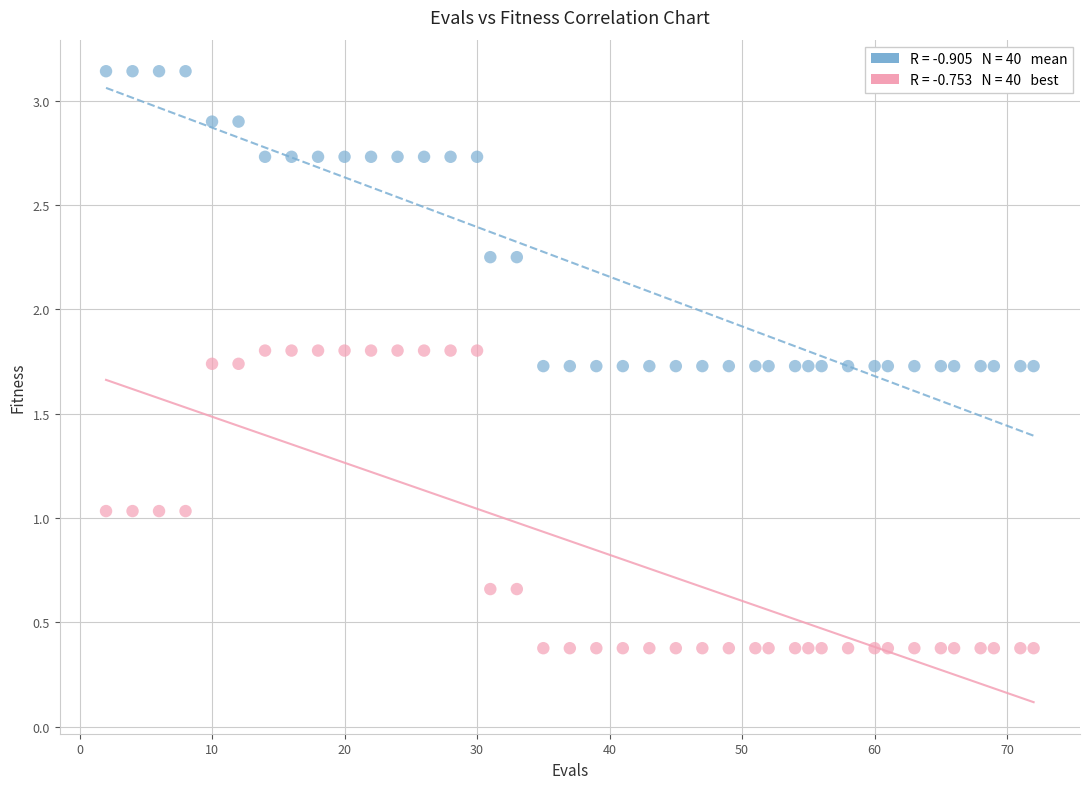

Across all data points, what is the range of Y values (max minus min)?

2.8